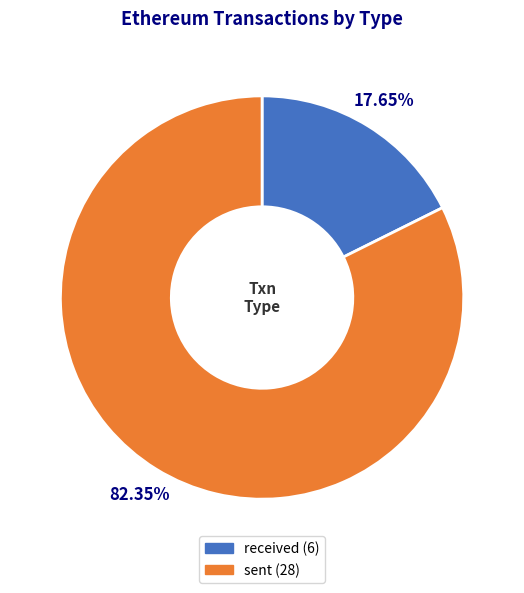

To the nearest percent, what portion does sent represent?

82%